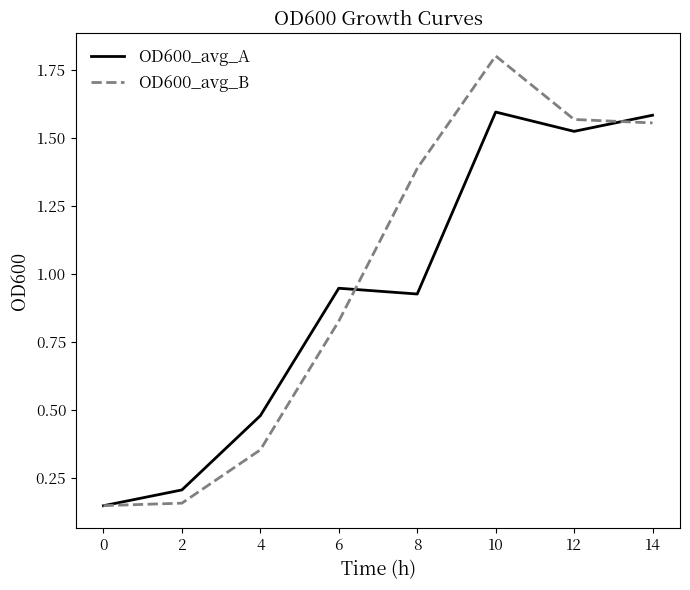

How many lines are shown in the chart?

2